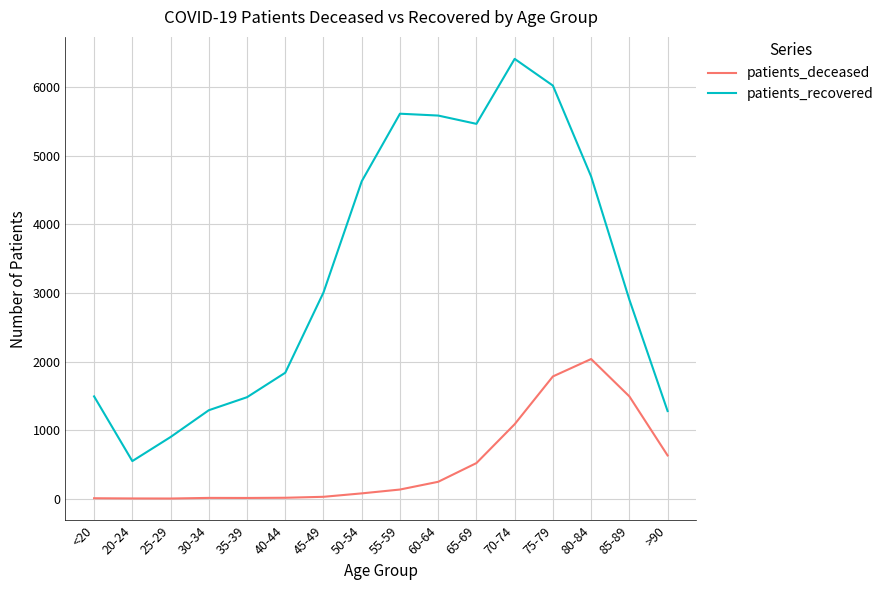

The value of patients_deceased at 65-69 is 519. True or false?

True